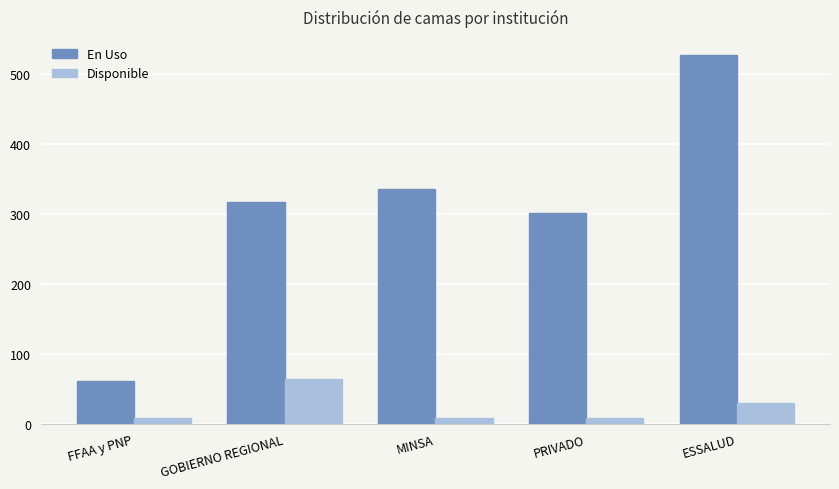

What is the total value across all series at GOBIERNO REGIONAL?

381